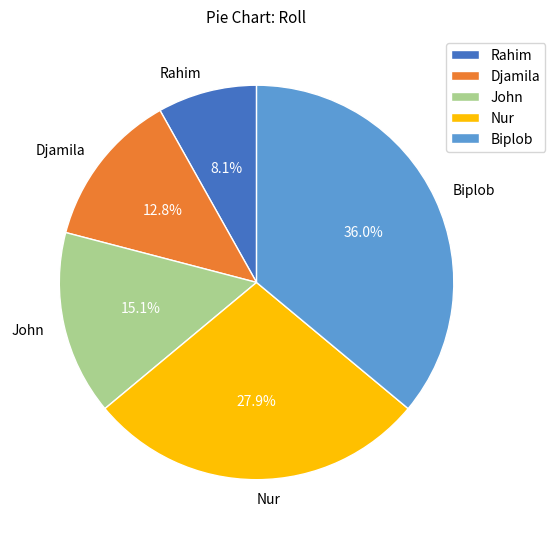

Combined, do John and Rahim account for over 50%?

No